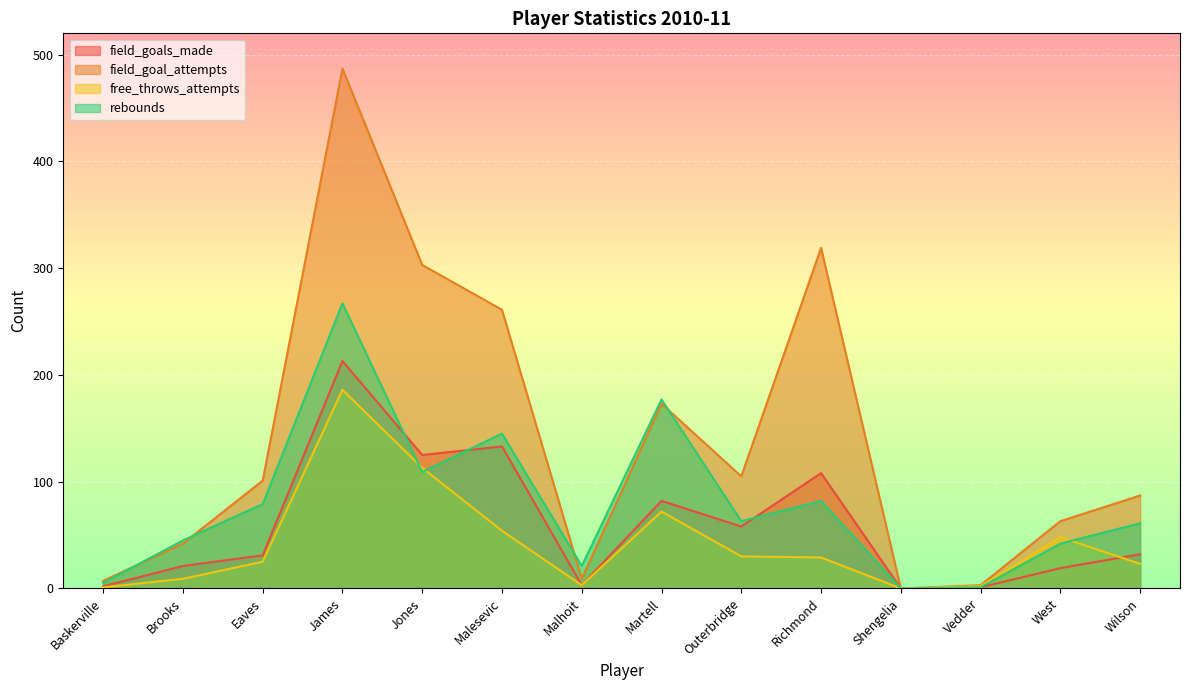

True or false: field_goal_attempts has a value of 66 at Outerbridge.

False